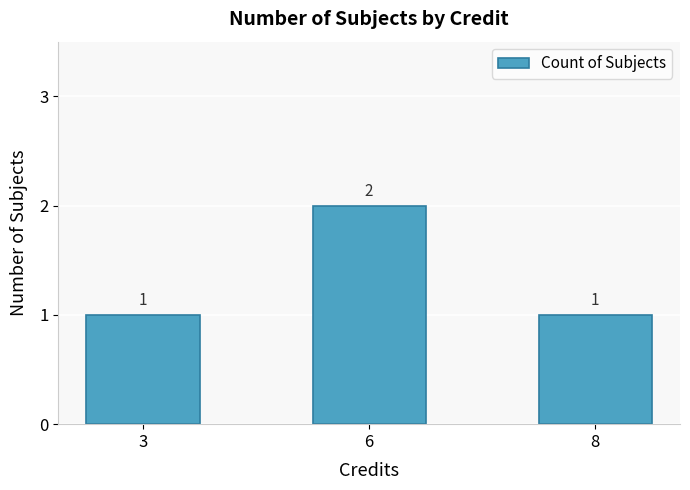

Count the values in the range 1 to 2.

3